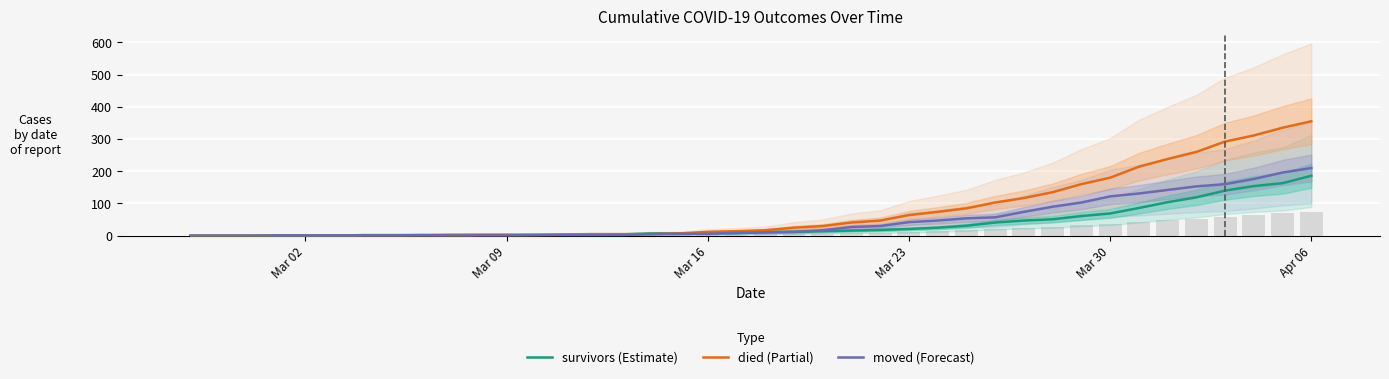

How many values in the died series are below 17?

20